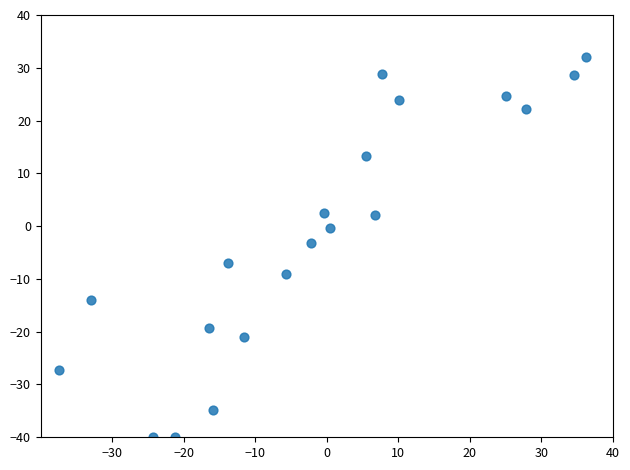

What is the range of X values (max minus min)?

73.7